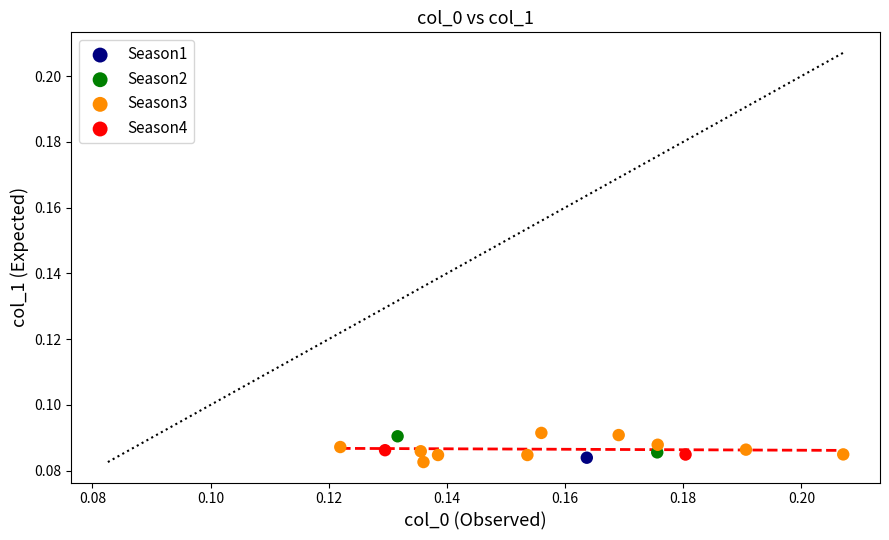

What are all the series names shown in the legend?

Season1, Season2, Season3, Season4